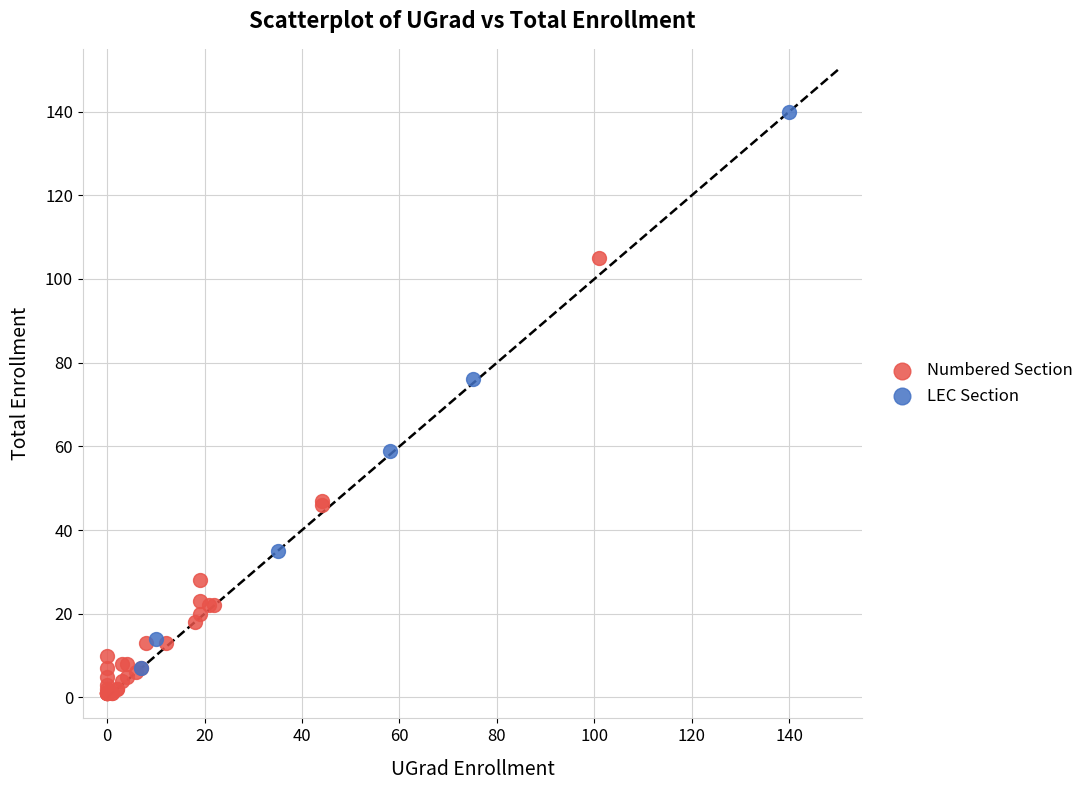

What are all the series names shown in the legend?

Numbered Section, LEC Section